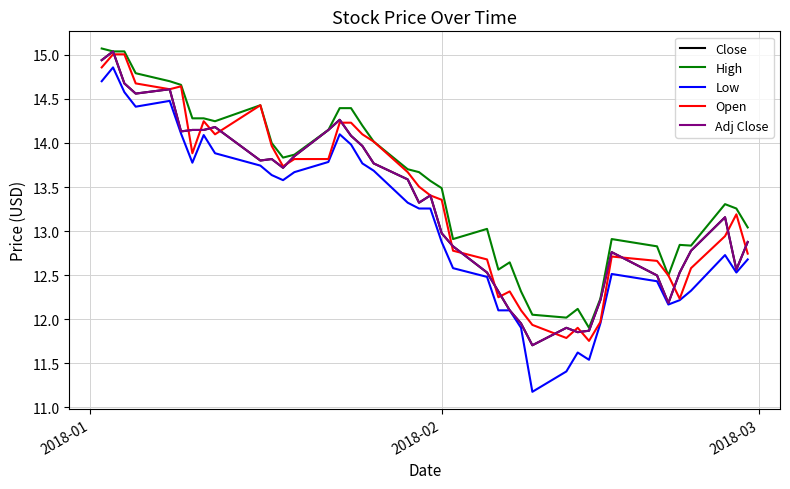

How many interior local peaks does the High series have?

7